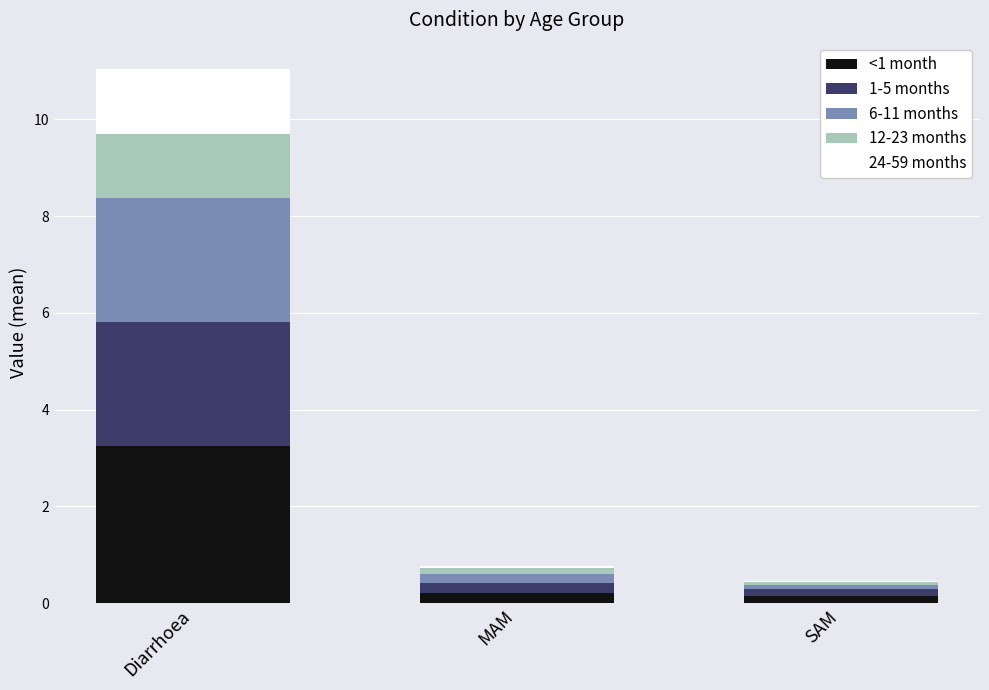

What is the maximum value for <1 month?

3.3